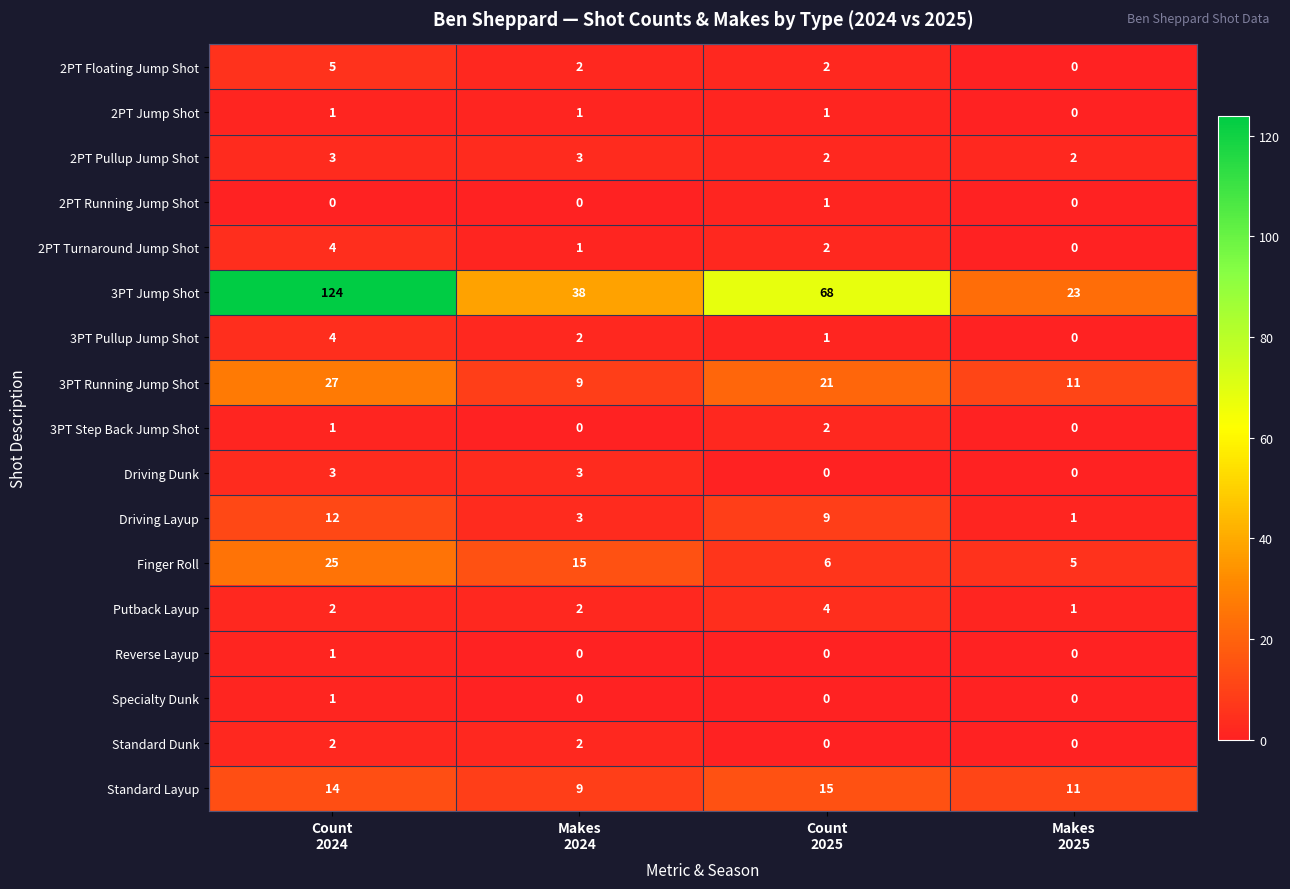

Which series has the largest range (max minus min)?

3PT Jump Shot